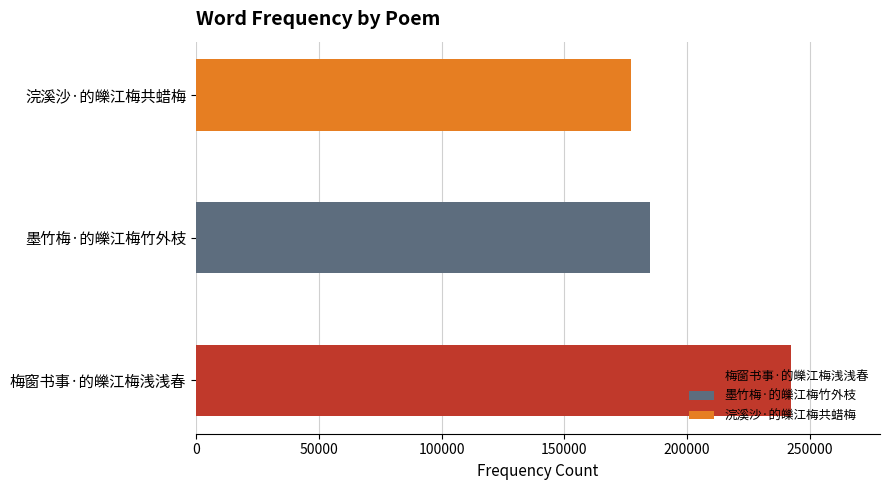

Which label corresponds to the smallest value in the chart?

浣溪沙·的皪江梅共蜡梅